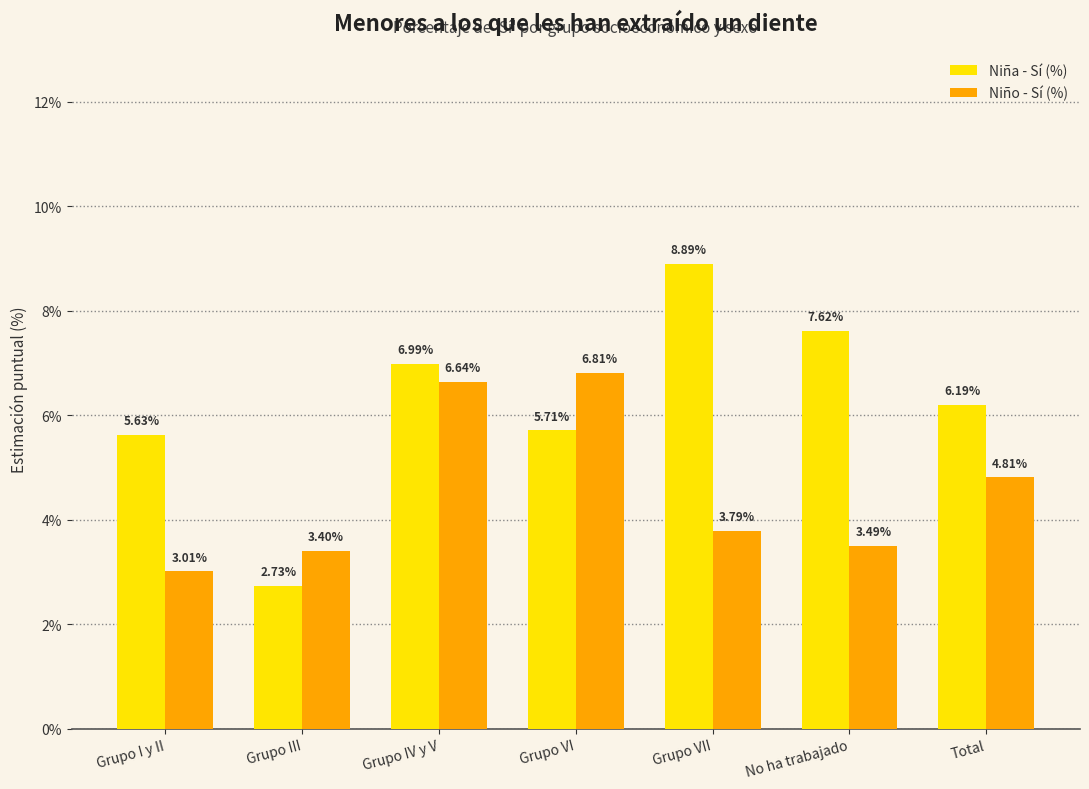

How many bars are there in each group?

2